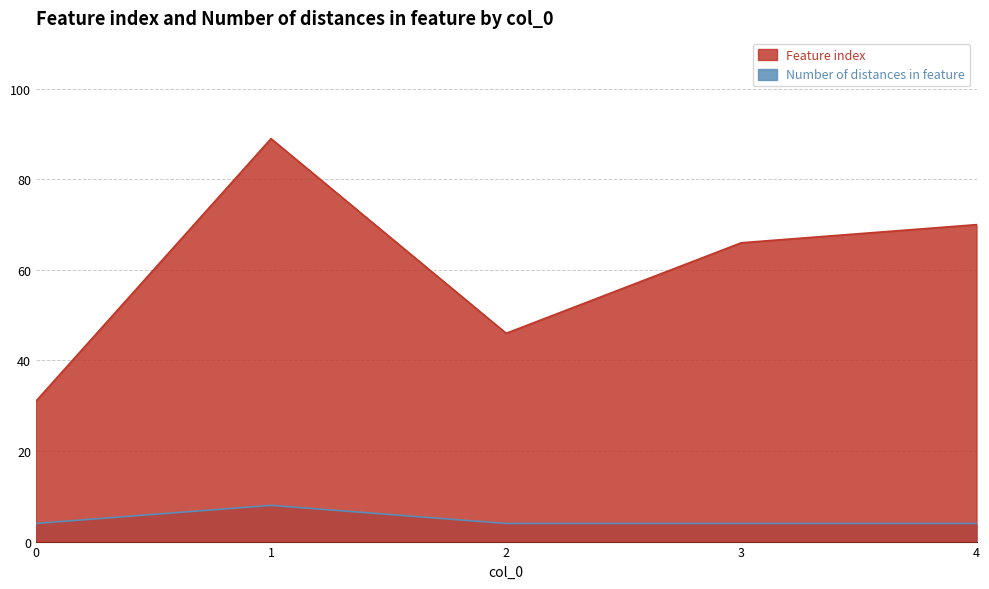

What is the total value across all series at 0?

35